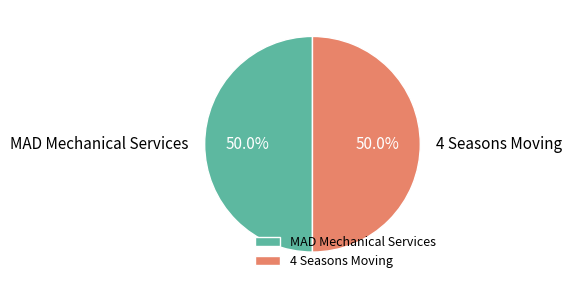

Do MAD Mechanical Services and 4 Seasons Moving together represent more than half of the pie?

Yes